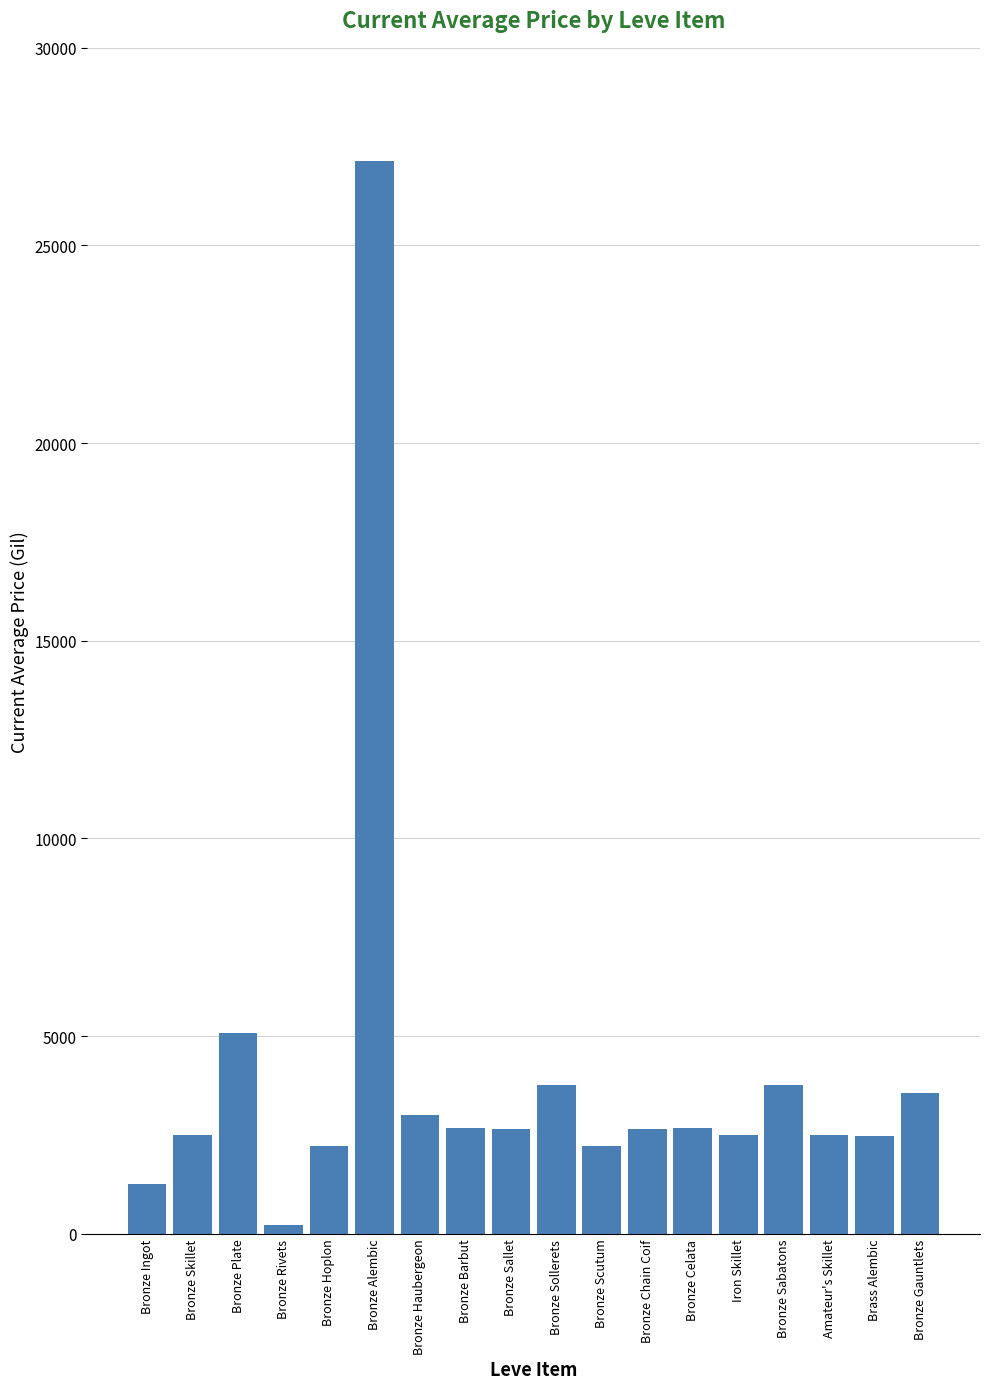

The value at Bronze Alembic is 27125.0. True or false?

True